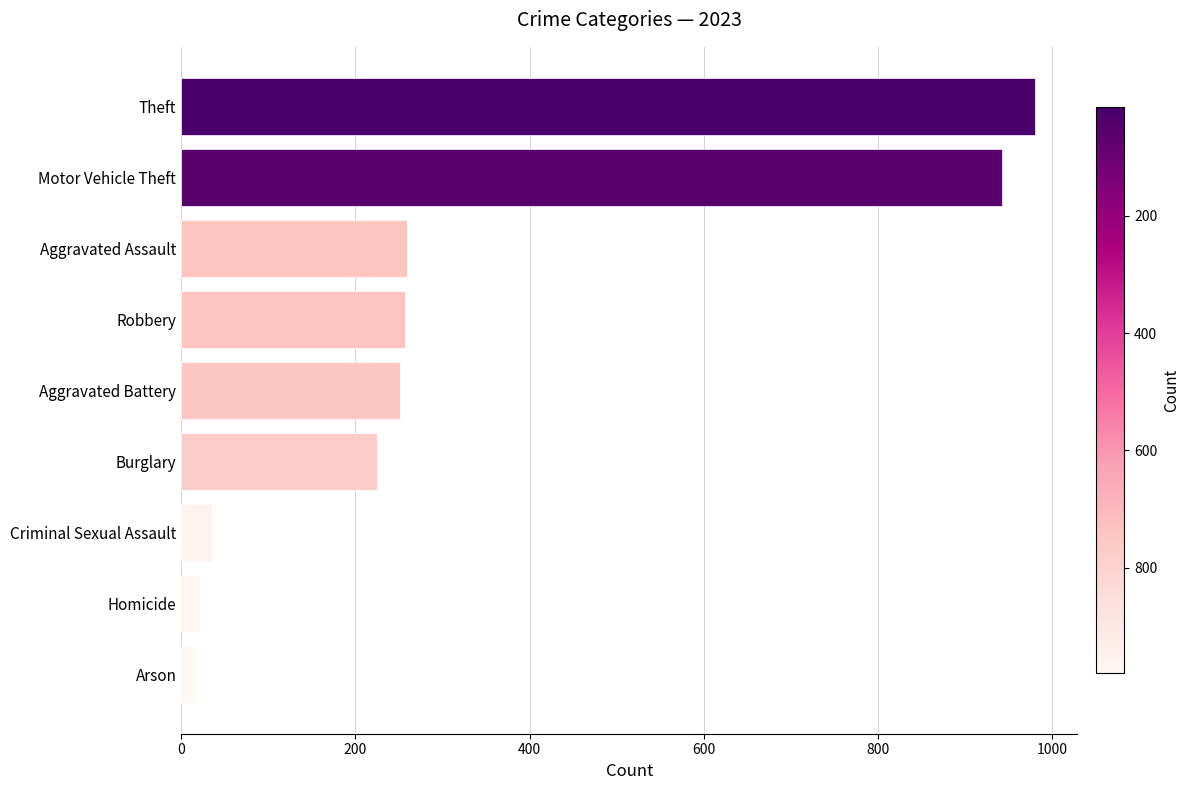

How many bars are there in total?

9